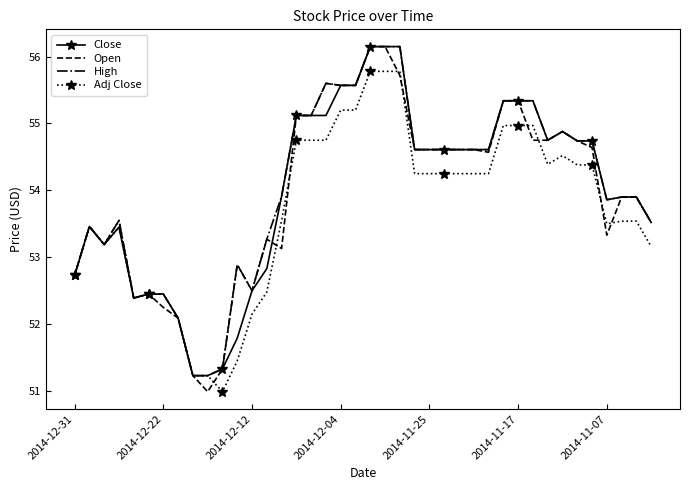

What is the average value of the High series?

54.1